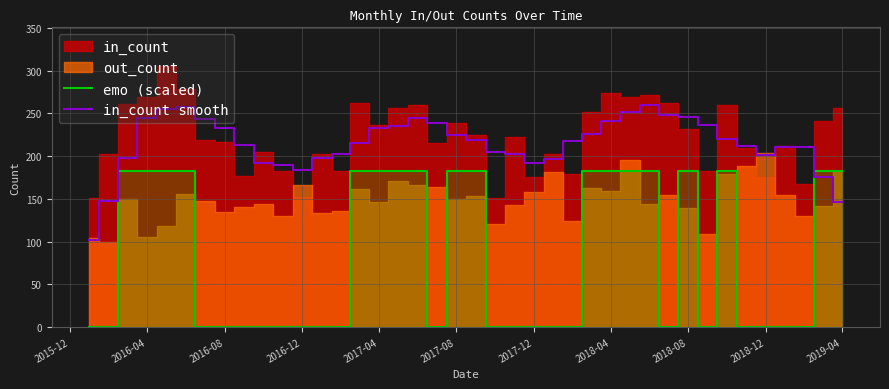

Which series has the largest range (max minus min)?

emo (scaled)